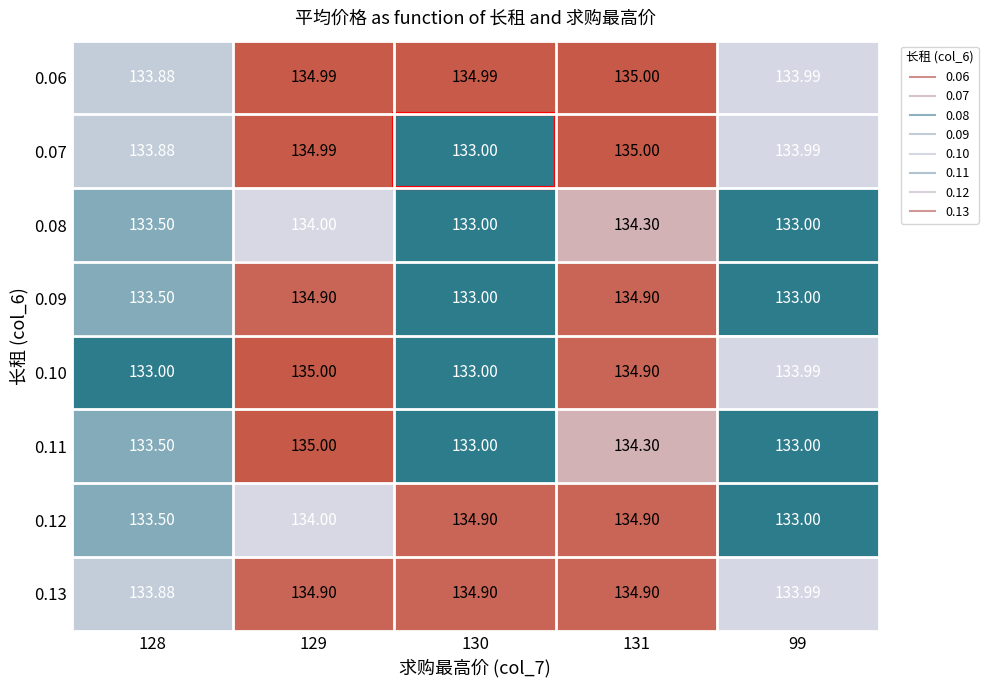

At which category is the sum across all series the highest?

131